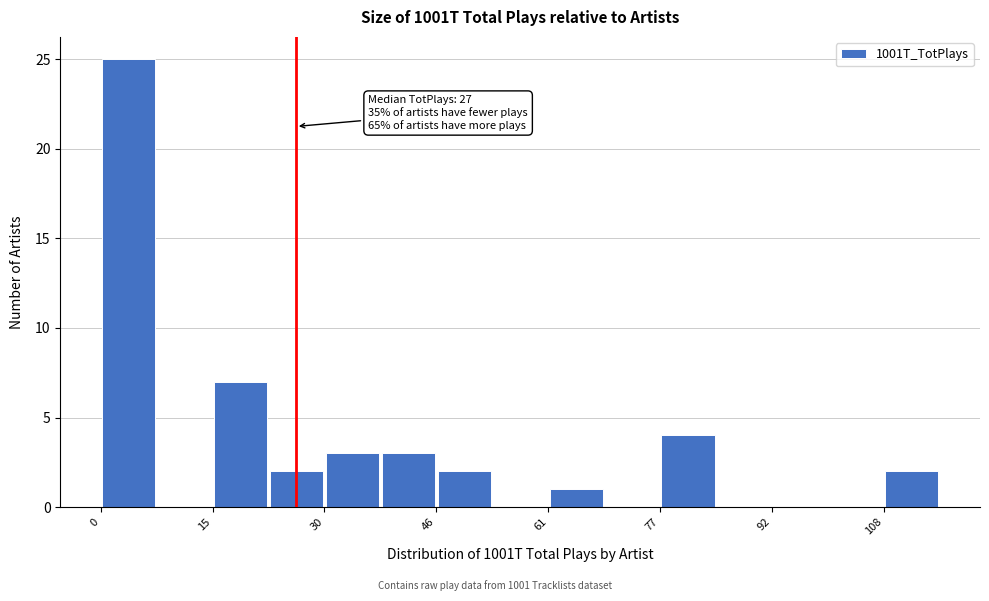

Read against the x-axis, roughly where is the centre of the tallest bar?

4